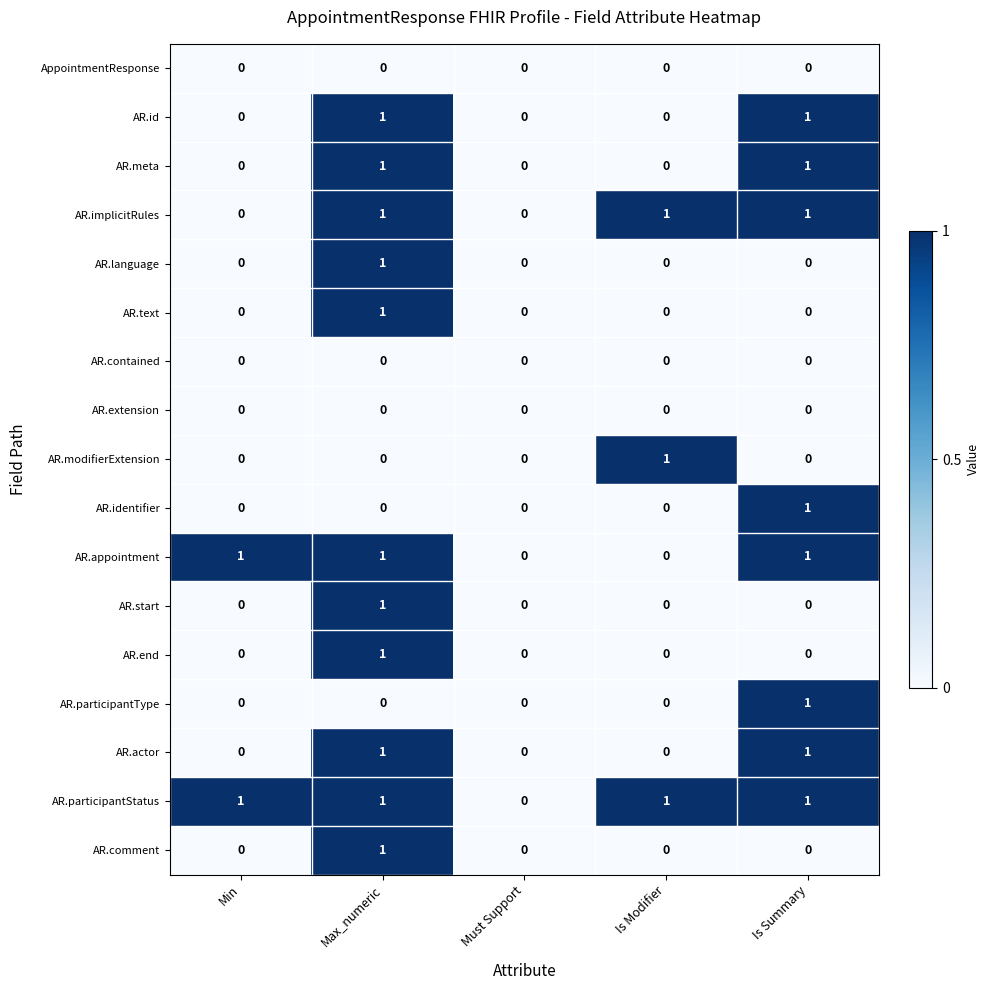

What is the maximum value shown in the chart?

1